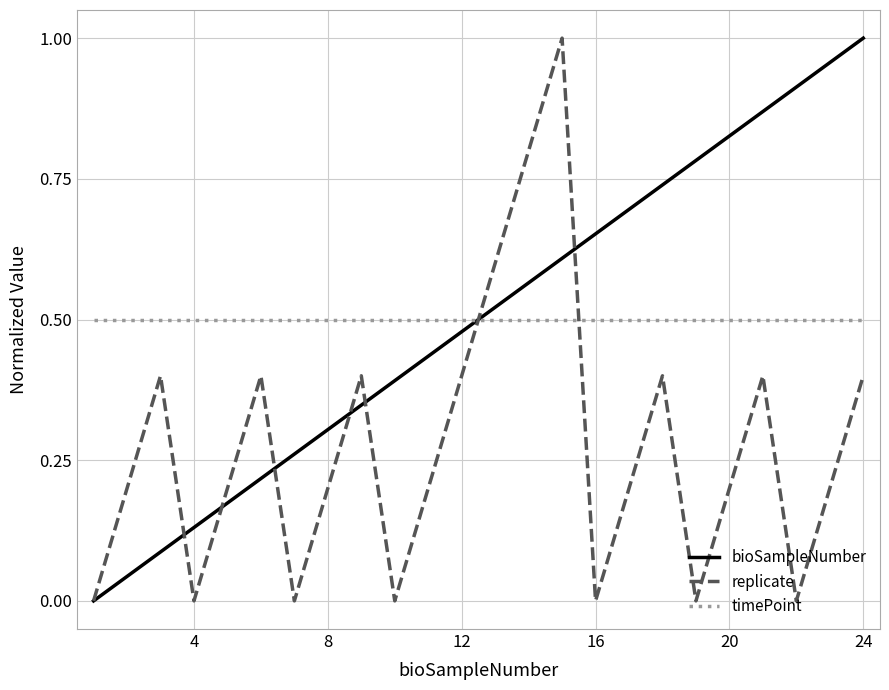

Which series ends up on top after the final intersection of timePoint and replicate?

timePoint